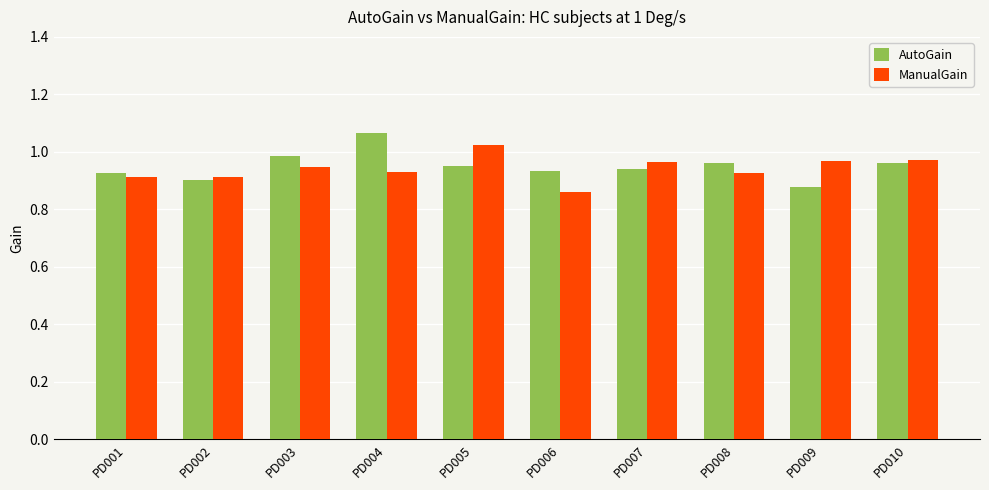

True or false: ManualGain has a value of 0.5 at PD002.

False